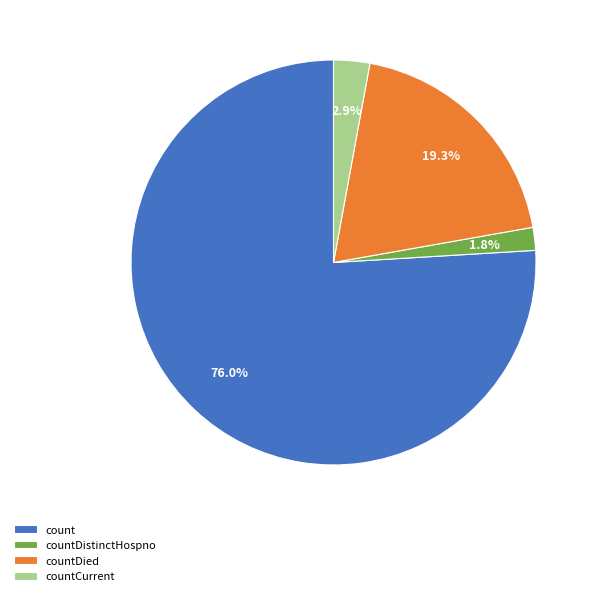

Between countDistinctHospno and countCurrent, which is larger?

countCurrent